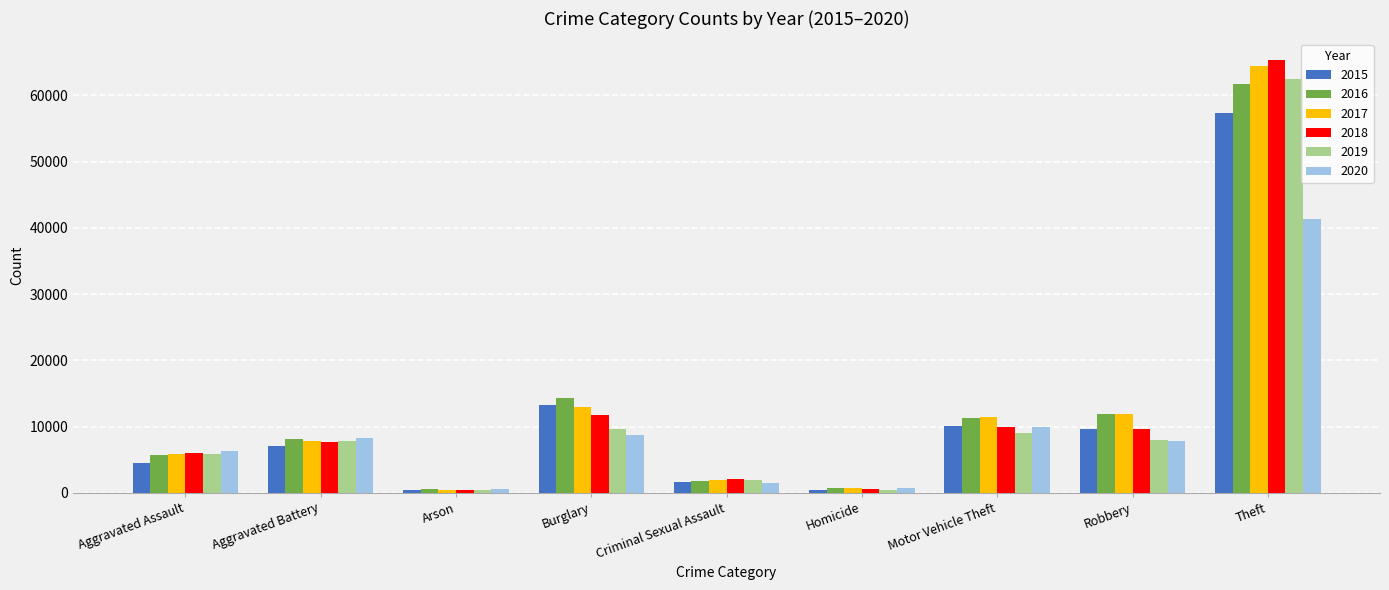

What is the label of the 7th bar from the right?

Arson